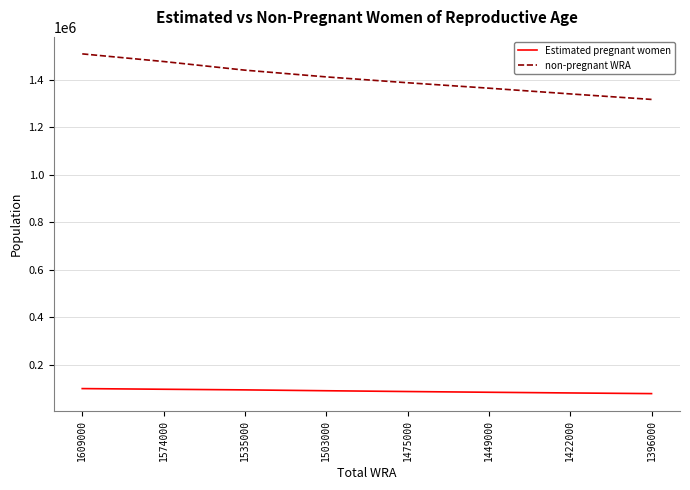

What are all the series names shown in the legend?

Estimated pregnant women, non-pregnant WRA